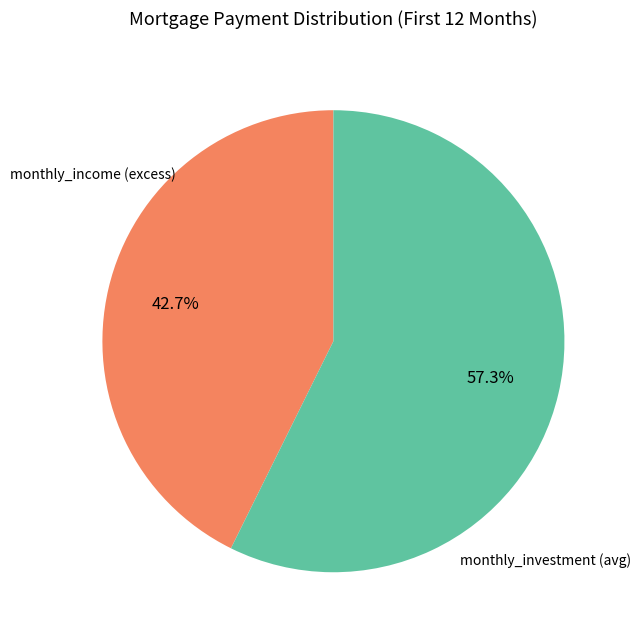

Approximately how many times larger is the value at monthly_investment (avg) compared to monthly_income (excess)?

1.3